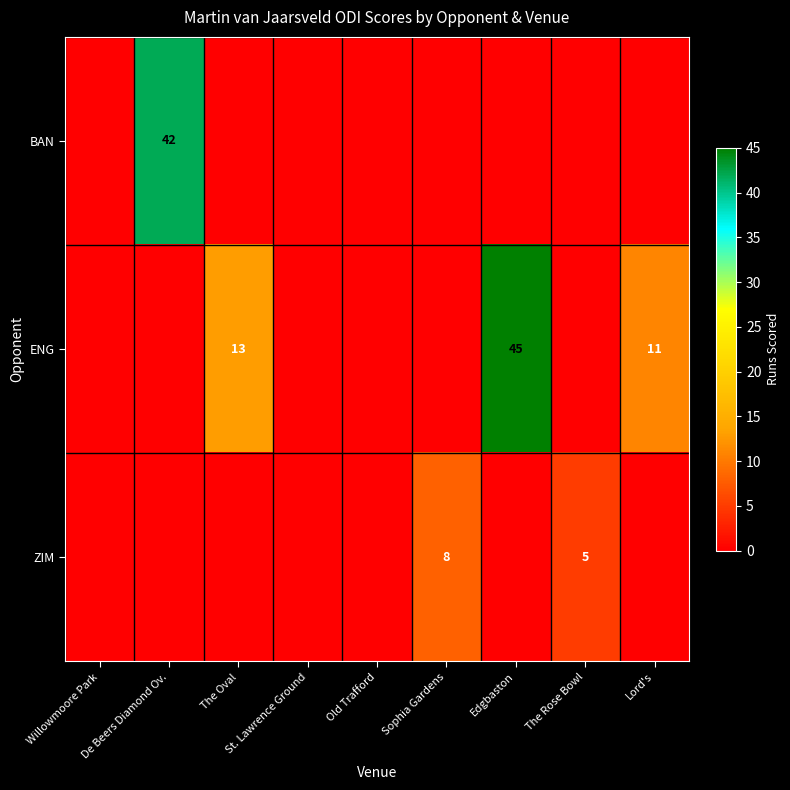

Is it true that ENG equals 11 at Lord's?

True